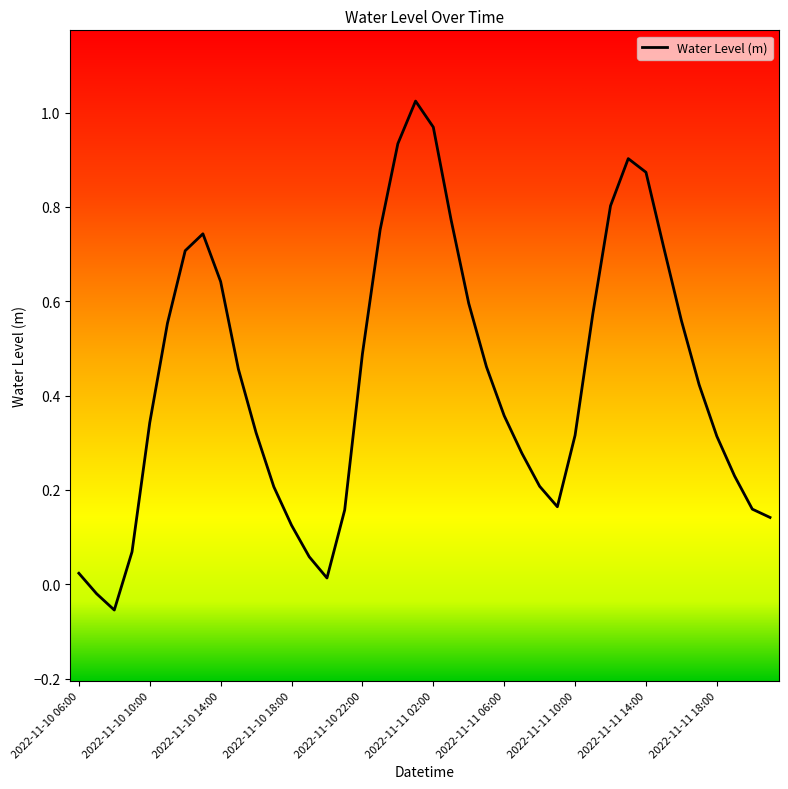

Reading left to right, transcribe all the data shown in this chart.

0.0	-0.0	-0.1	0.1	0.3	0.6	0.7	0.7	0.6	0.5	0.3	0.2	0.1	0.1	0.0	0.2	0.5	0.8	0.9	1.0	1.0	0.8	0.6	0.5	0.4	0.3	0.2	0.2	0.3	0.6	0.8	0.9	0.9	0.7	0.6	0.4	0.3	0.2	0.2	0.1